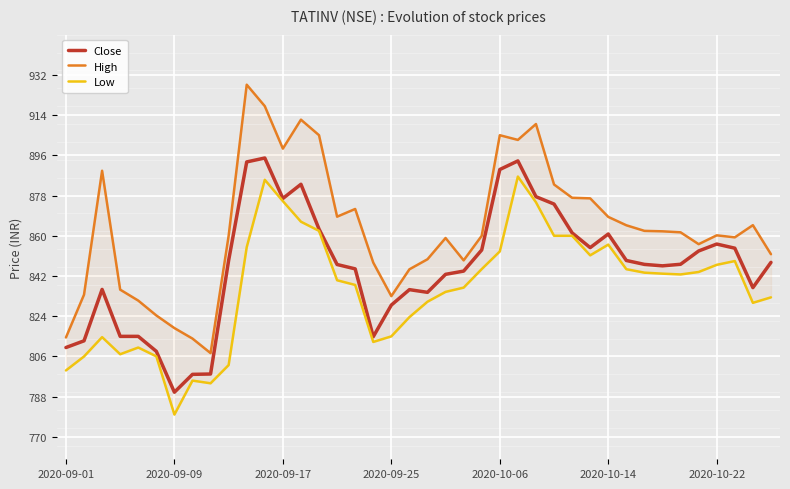

What is the difference between the maximum and minimum values in the High series?

120.1